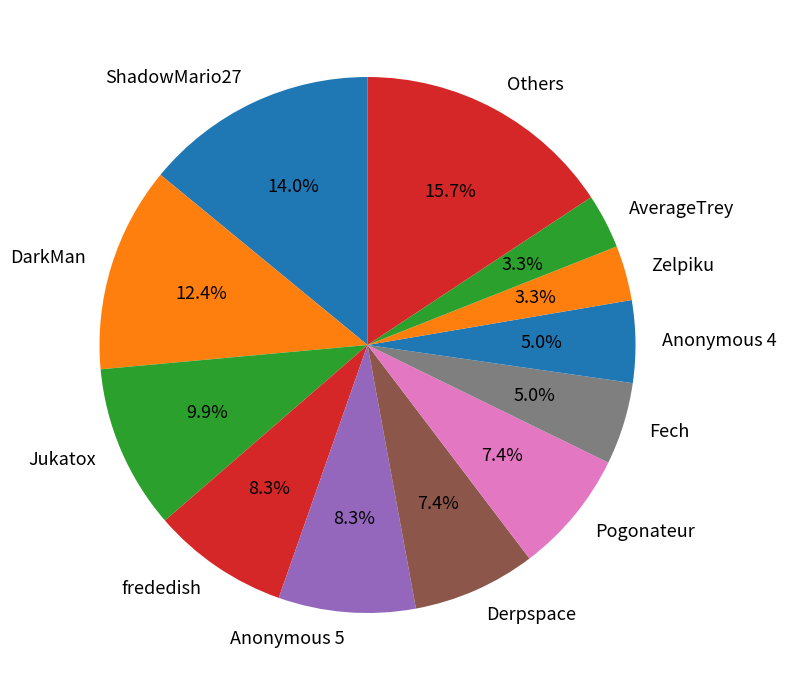

Combined, what portion of the pie is ShadowMario27 and Anonymous 5?

22.3%